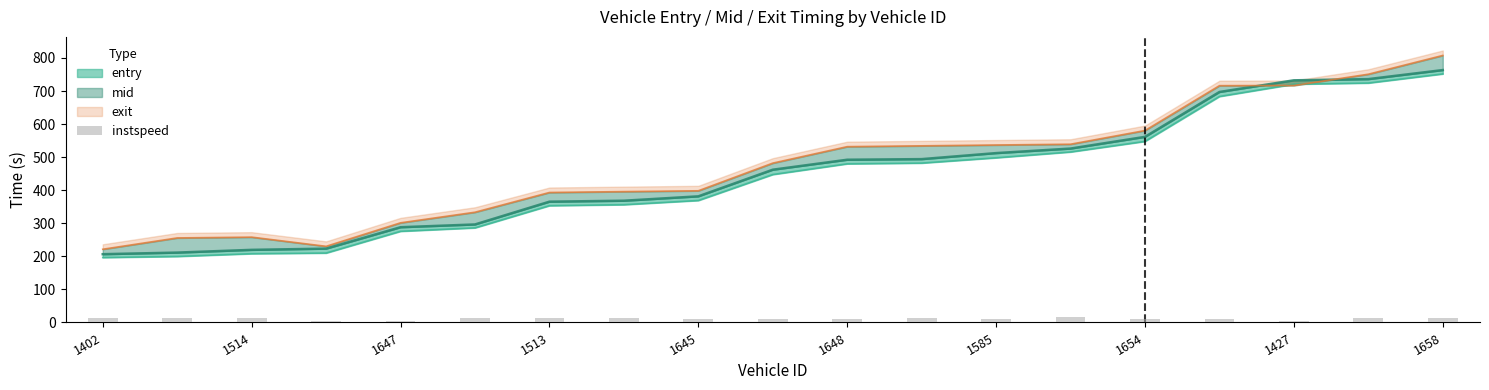

True or false: the data shows 7.0 at 11.

False